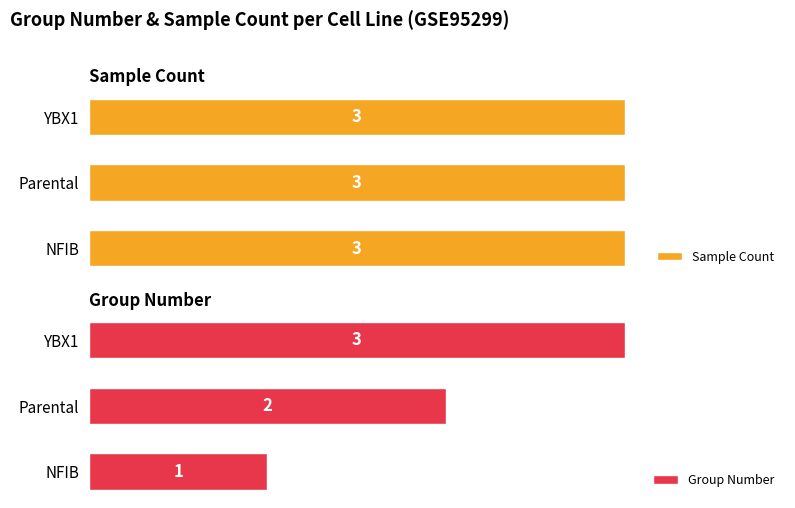

List the labels in order of Group Number value, largest first.

YBX1, Parental, NFIB